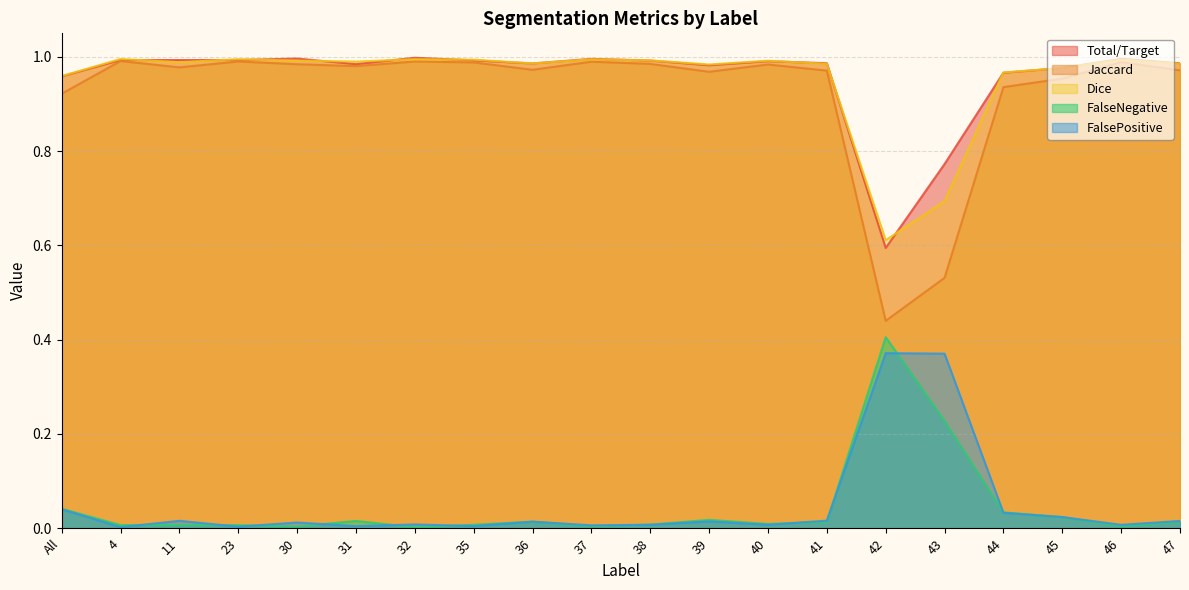

Which has a higher value, 45 or 42?

45